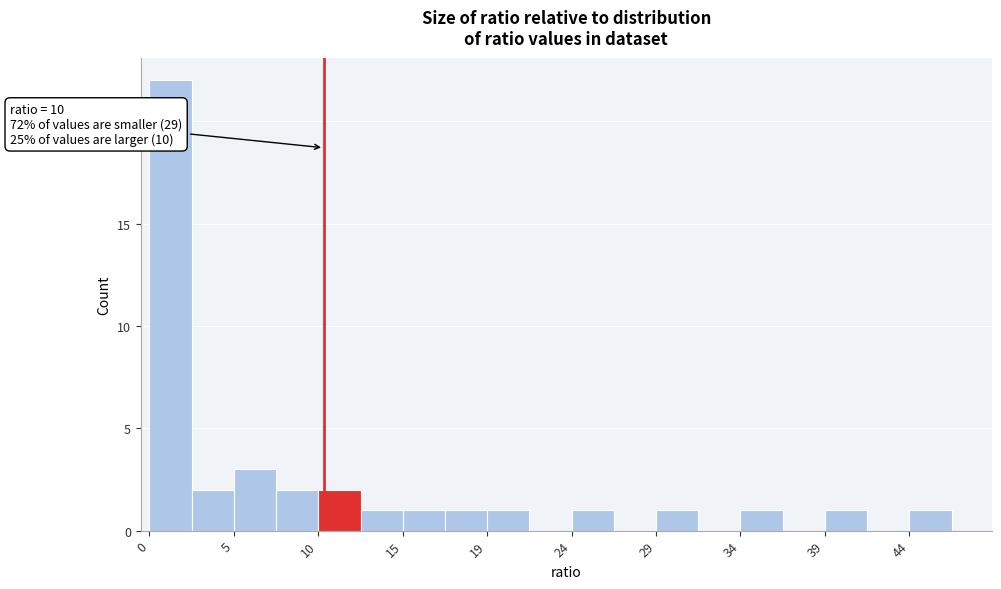

Over which range of the x-axis is the bar tallest?

0.0 to 2.5